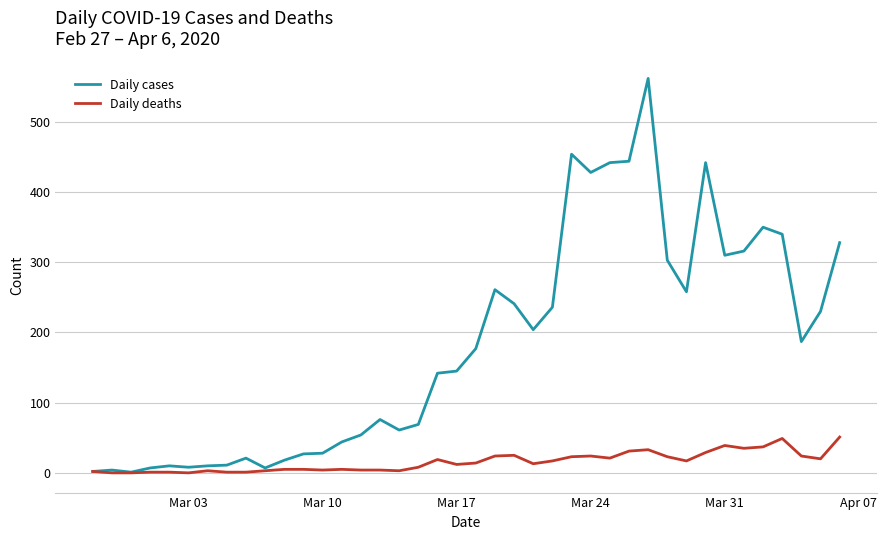

Which series has the widest spread of values?

Daily cases